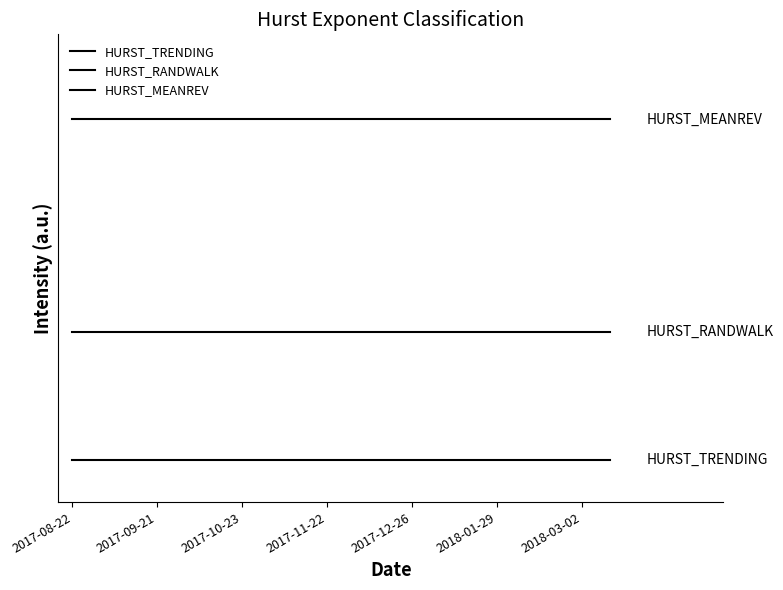

Is this an area chart (filled region under the line)?

No